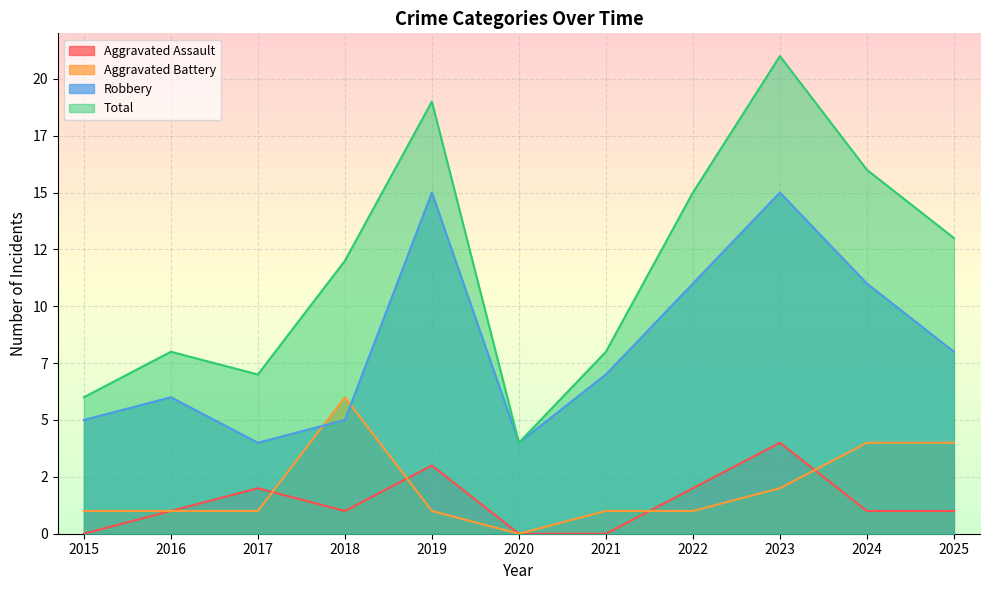

What is the sum of the Aggravated Assault values at 2018 and 2019?

4